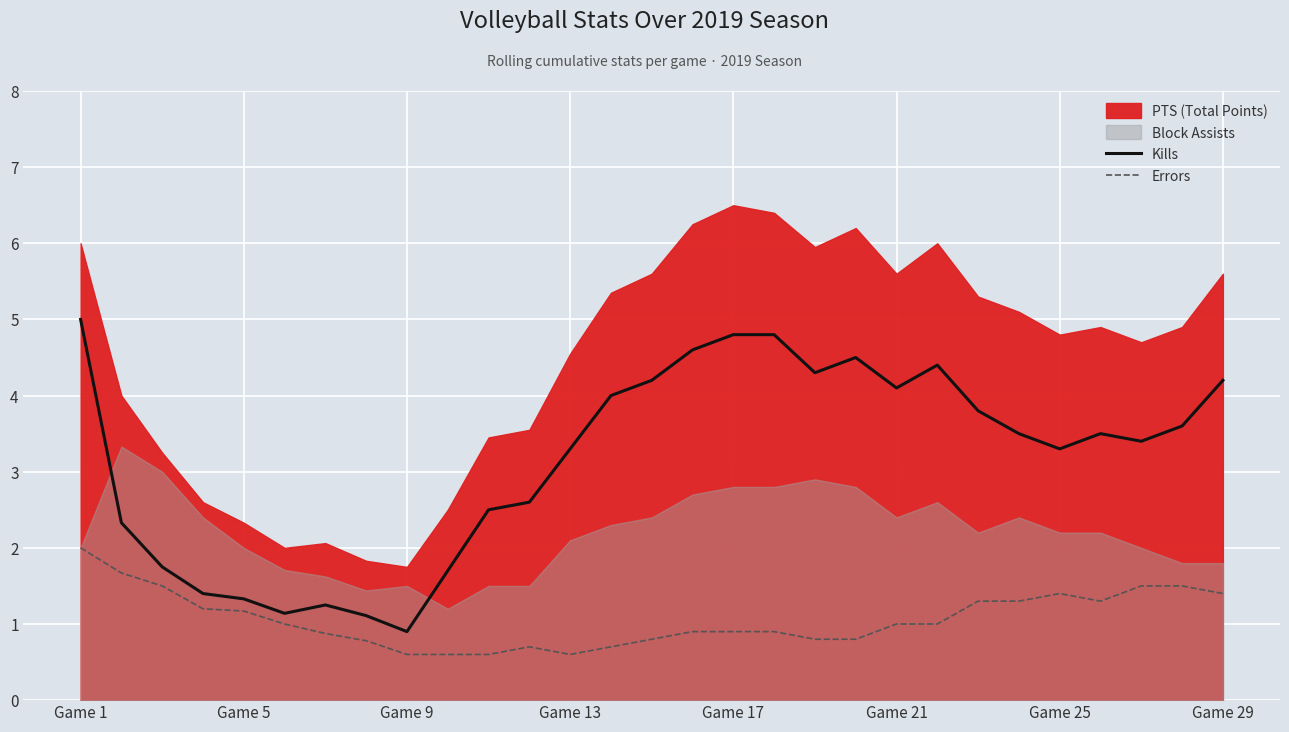

Which category has the lowest value in the Kills series?

Game 9